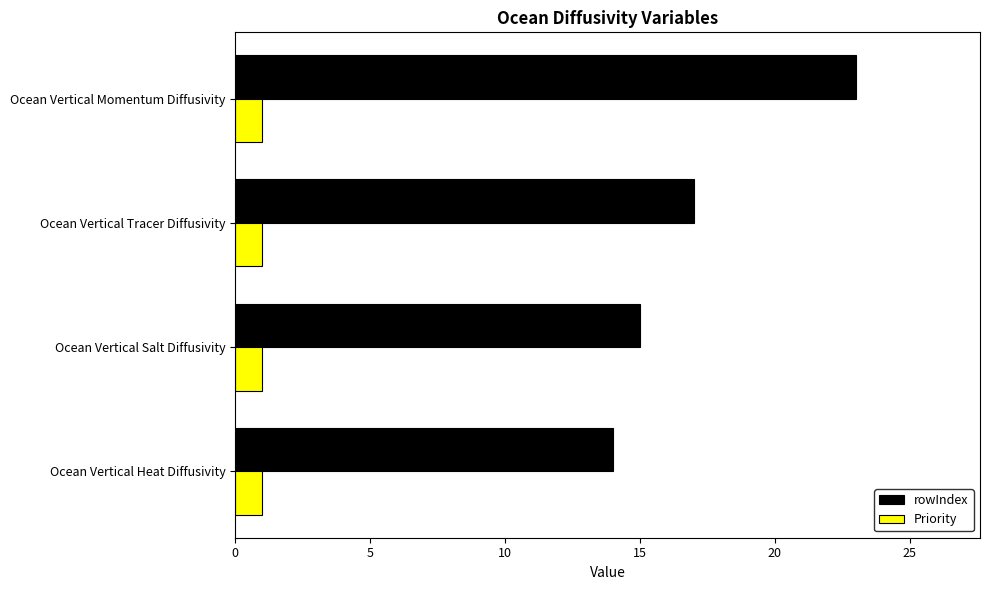

Which series has the largest total across all categories?

rowIndex